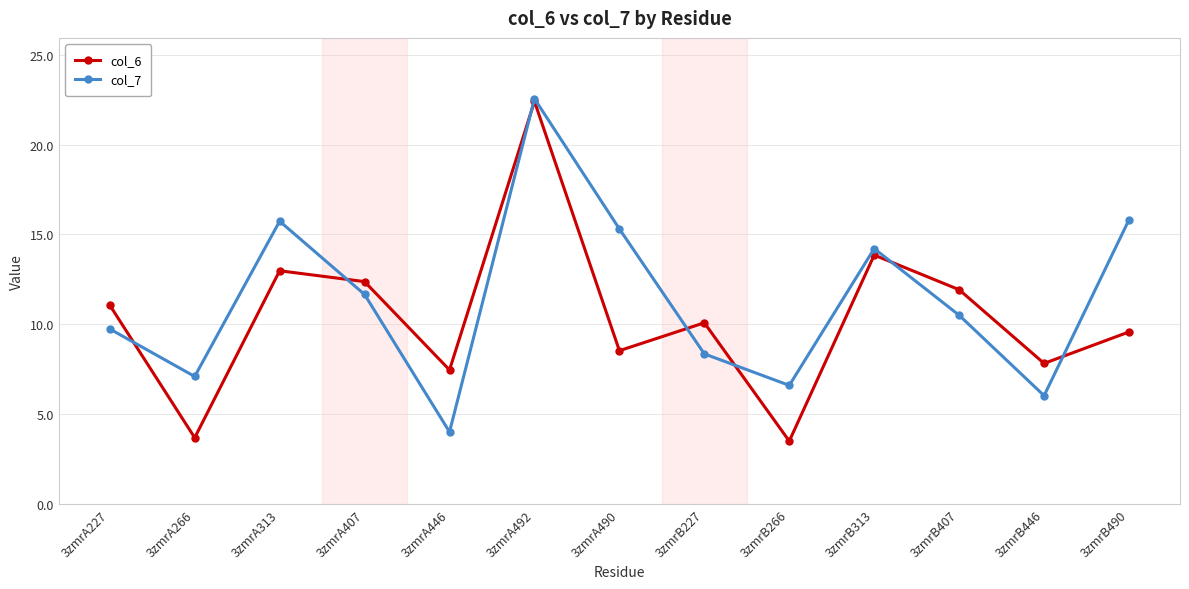

True or false: col_7 has a value of 26.4 at 3zmrA313.

False